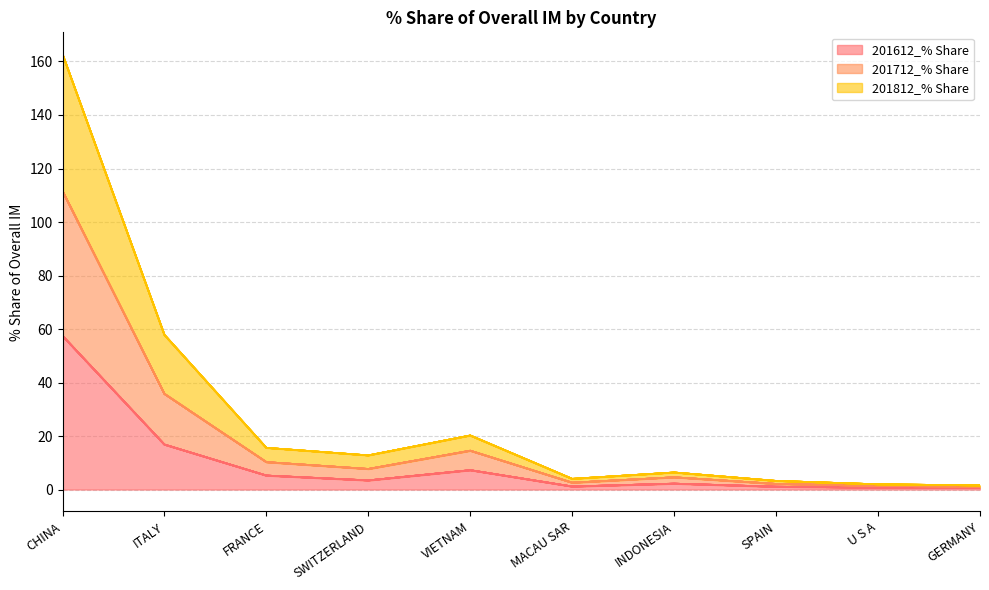

The value of 201612_% Share at U S A is 0.7. True or false?

True